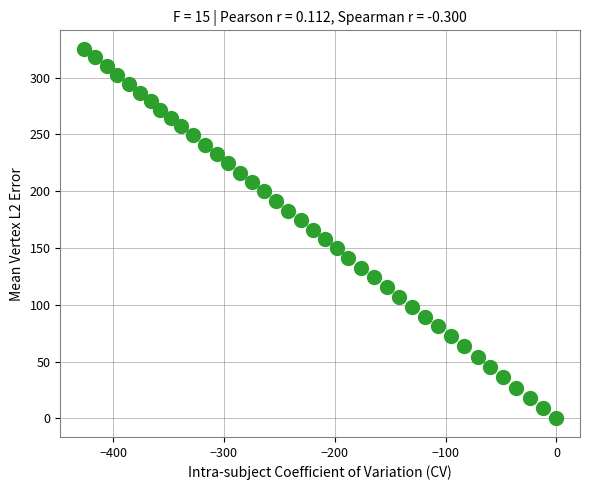

What is the range of X values (max minus min)?

426.3